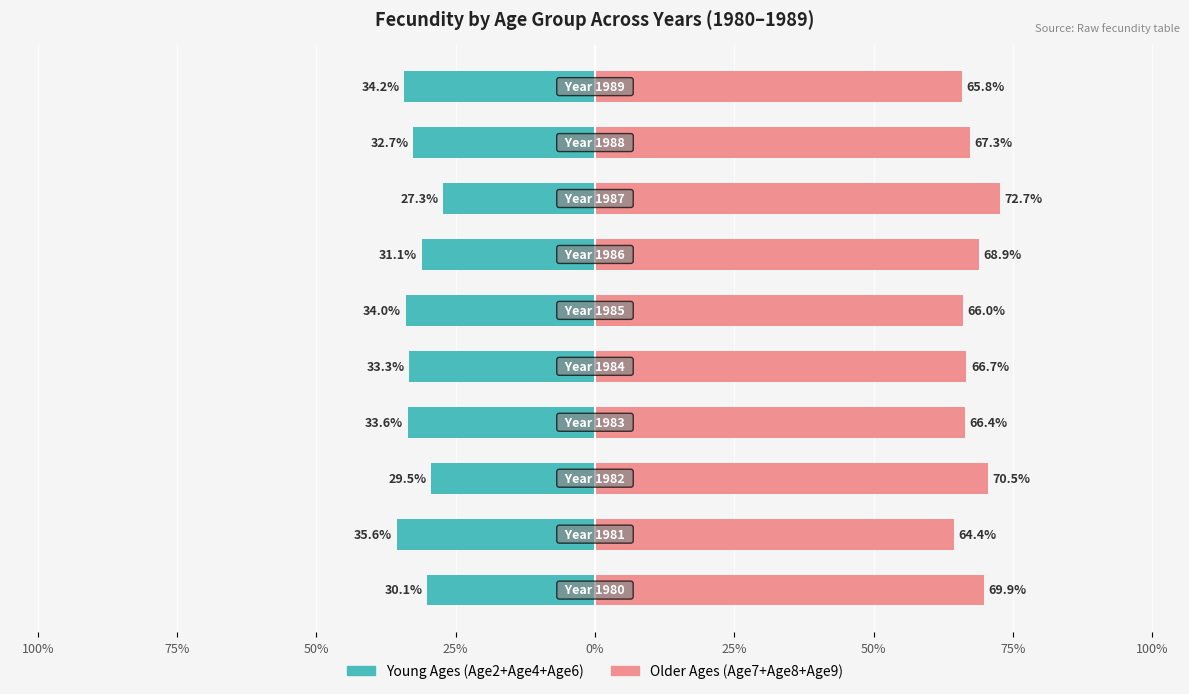

What is the value of the Age7+Age8+Age9 (Older) bar at the 10th from the left?

65.8